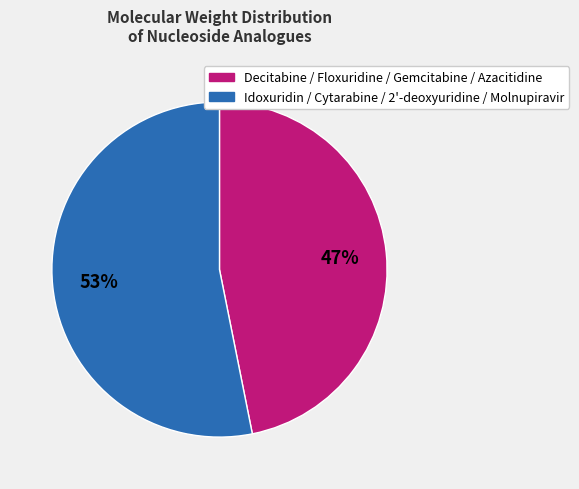

Does any single category account for the majority?

Yes